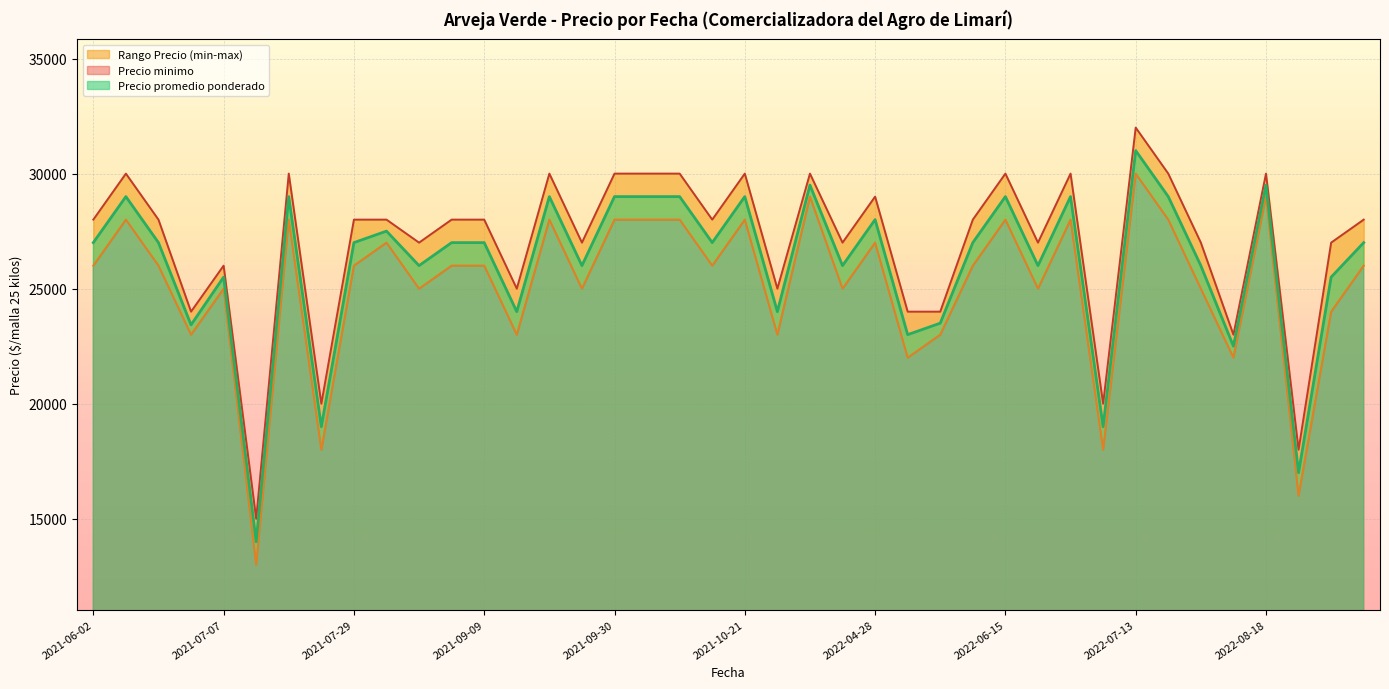

True or false: Precio promedio ponderado has a value of 29000 at 2021-09-22.

True